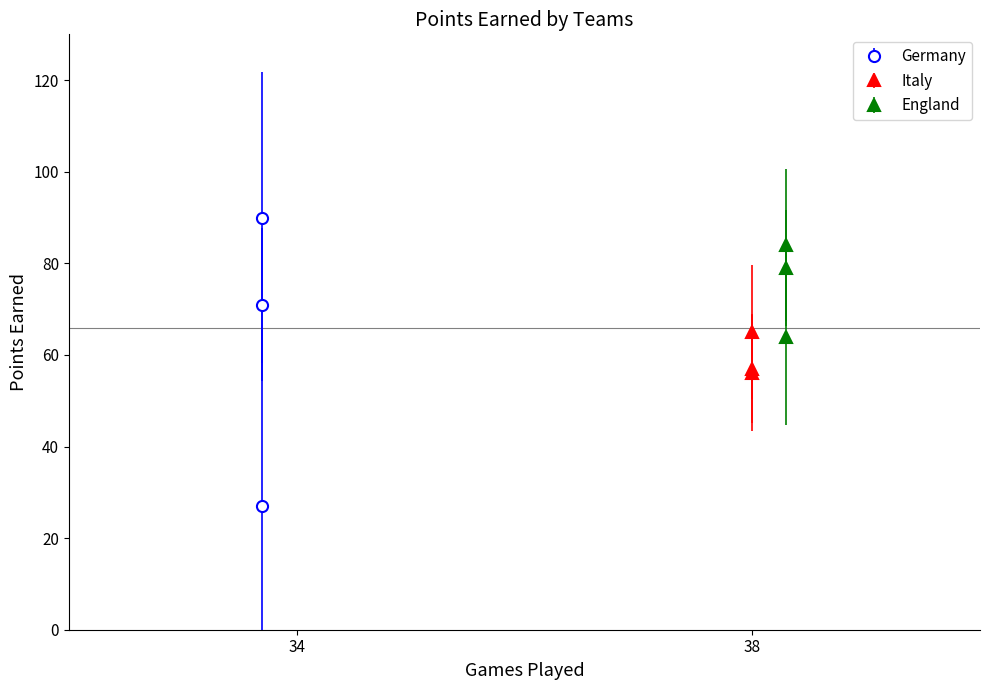

How many England values are between 64 and 84?

3